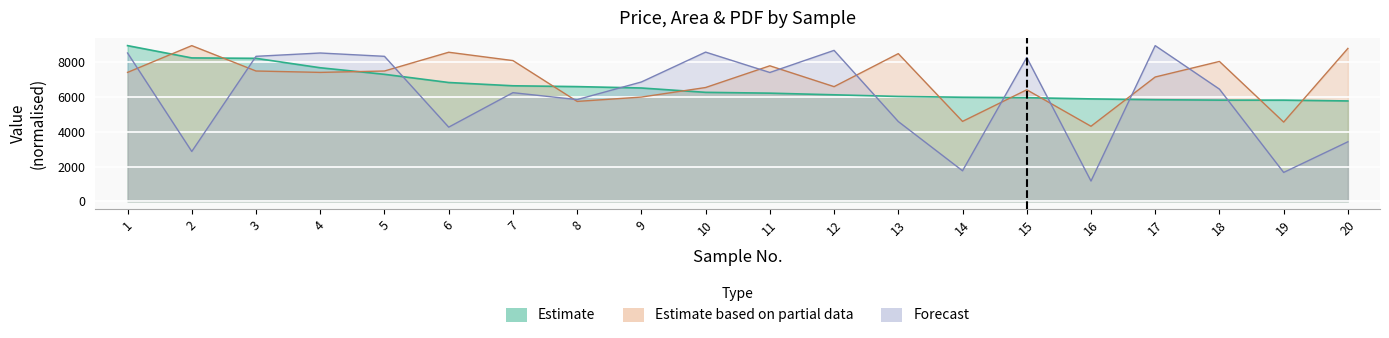

At which category does PDF reach its first local valley?

2